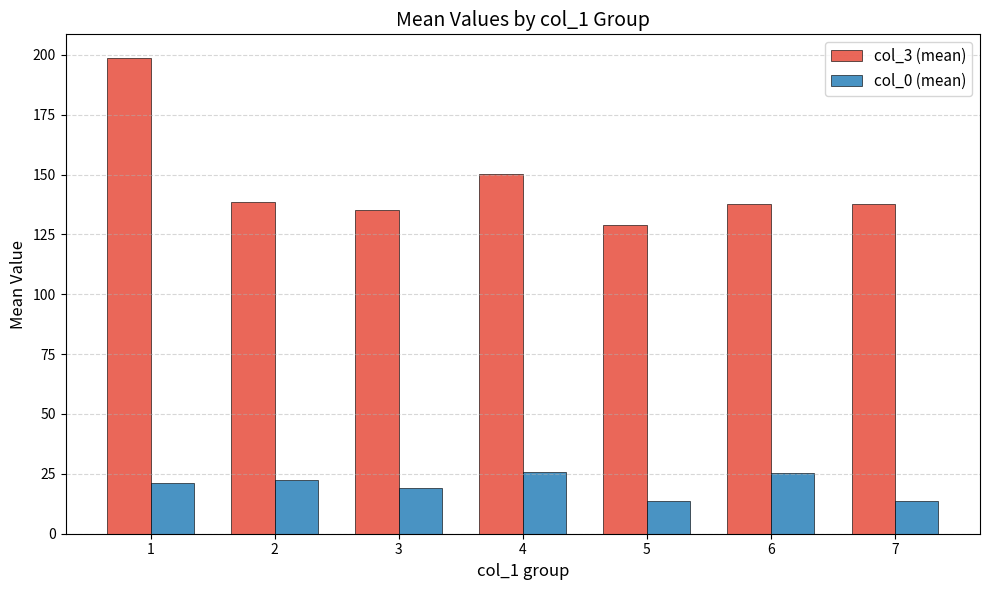

Rank the series by their average value, from highest to lowest.

col_3 (mean), col_0 (mean)